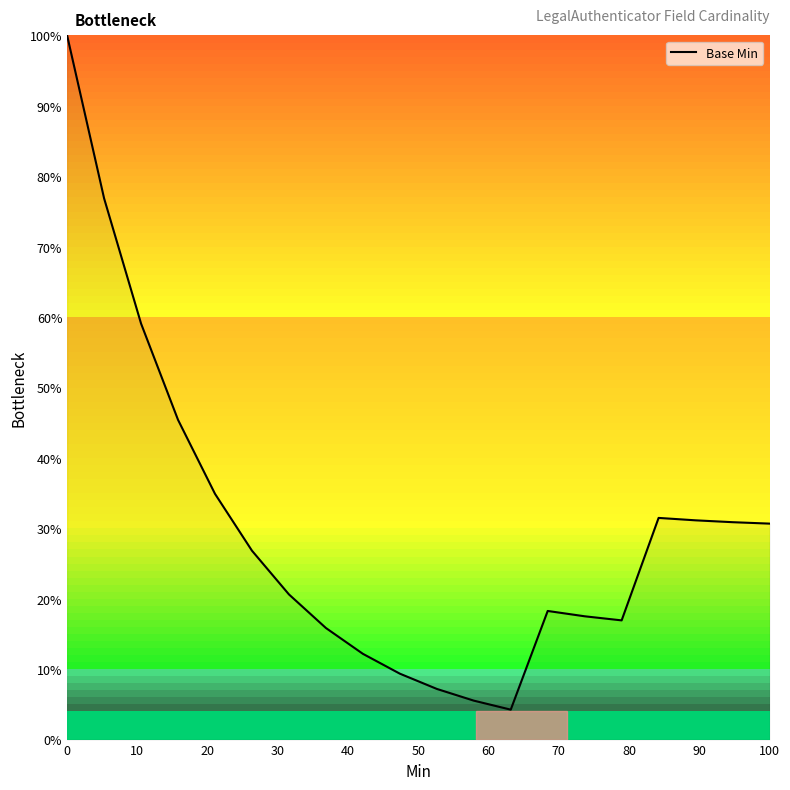

How many distinct data groups are displayed?

1